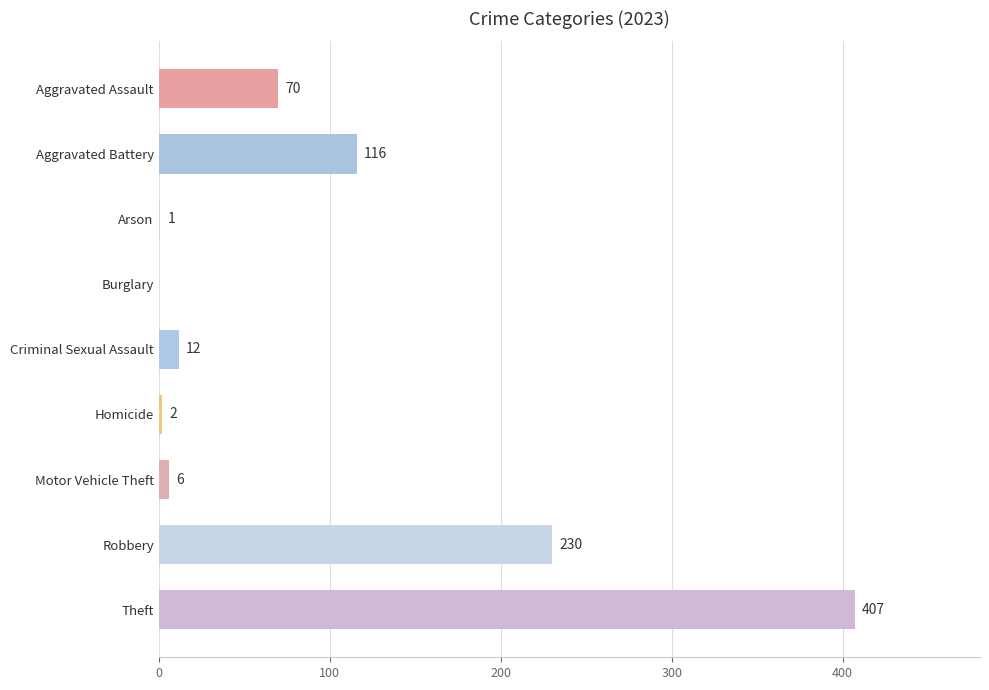

Where is the data nearest to the value 203?

Robbery